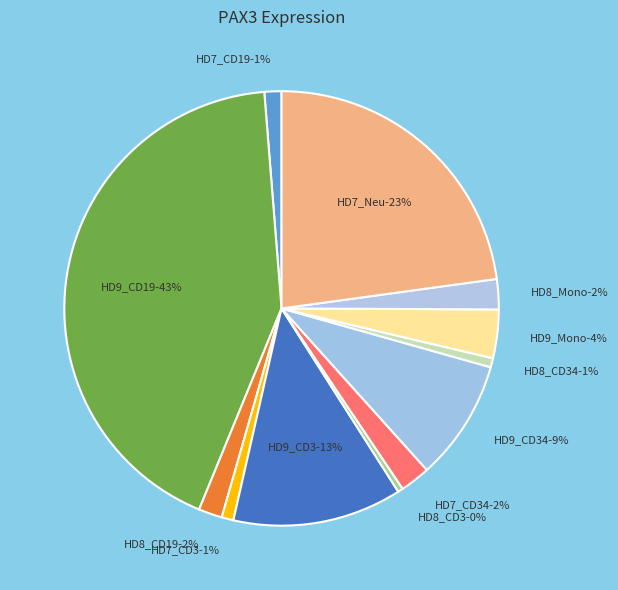

The HD7_CD3 slice represents 1% of the pie. True or false?

True